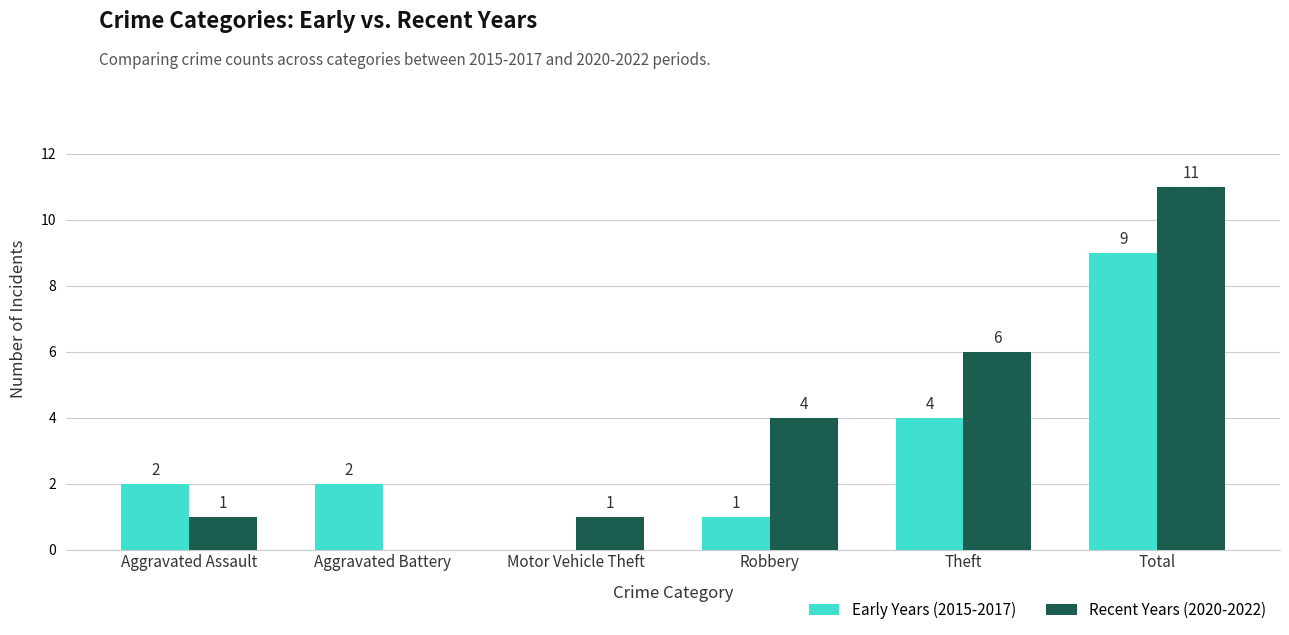

Reading right to left, transcribe all the data shown in this chart.

Early Years (2015-2017): 9	4	1	0	2	2
Recent Years (2020-2022): 11	6	4	1	0	1